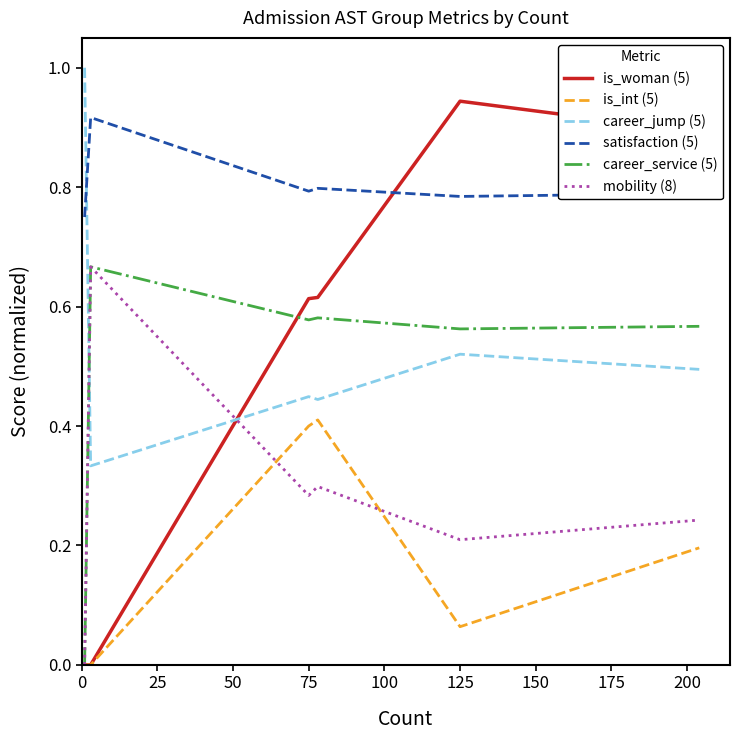

What is the greatest value displayed?

1.0